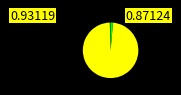

Is there any slice that represents more than half of the pie?

Yes